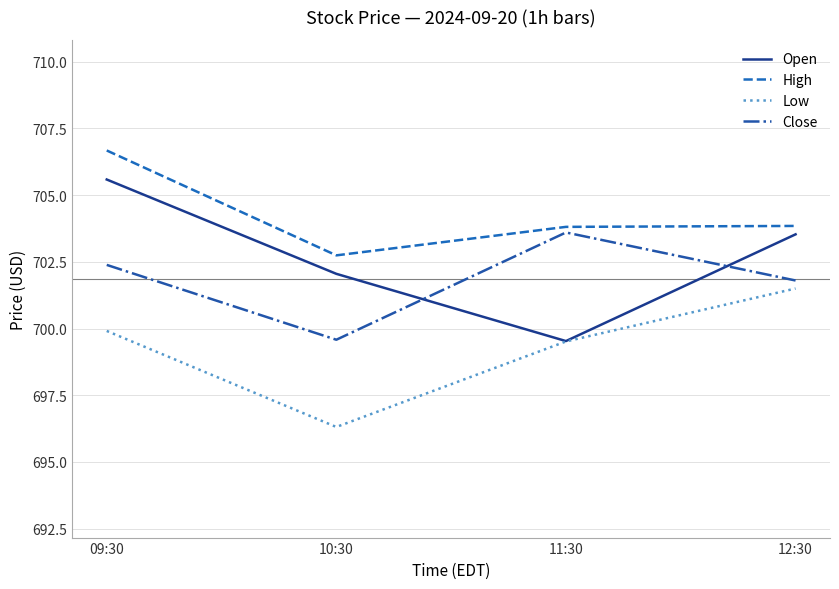

What is the minimum value for Low?

696.3